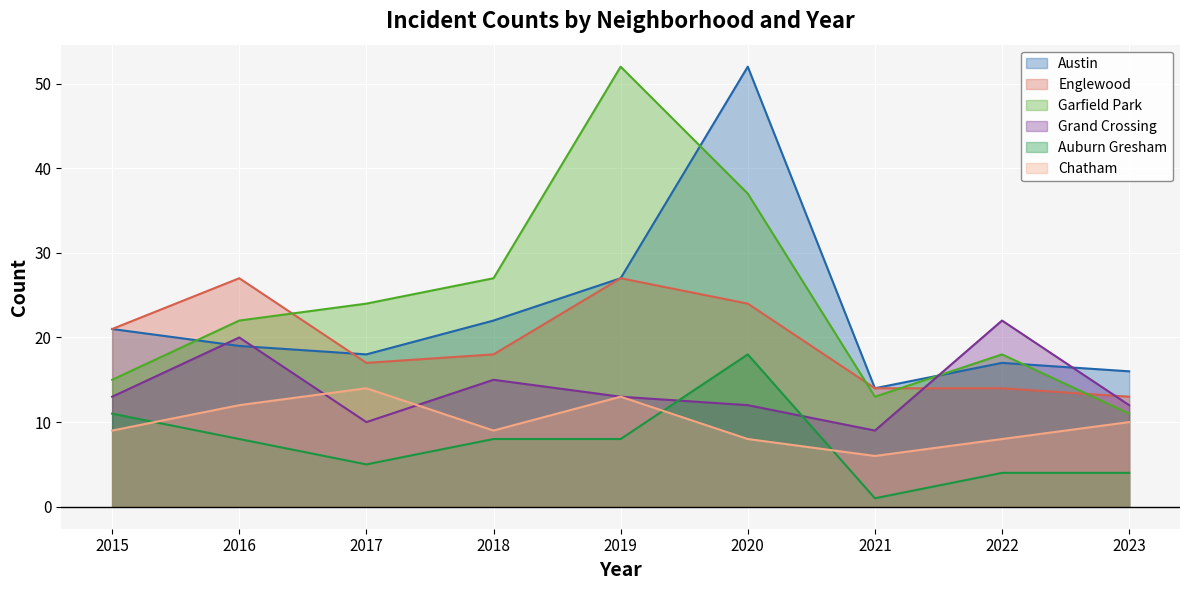

How many times do Grand Crossing and Englewood cross each other?

2